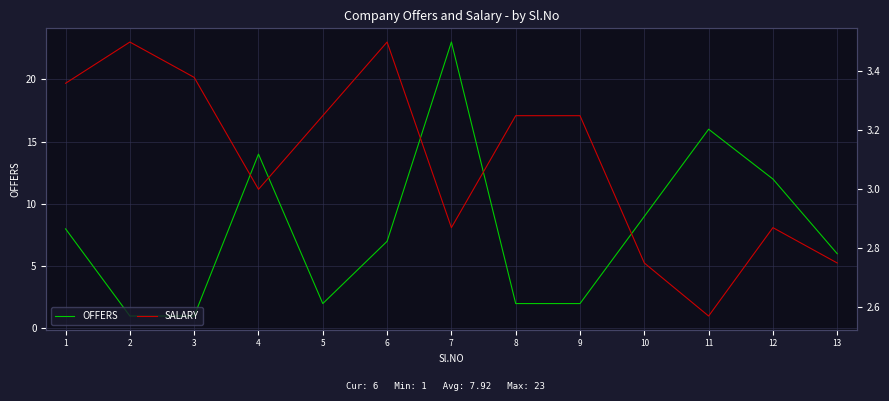

At which category is the sum across all series the highest?

7